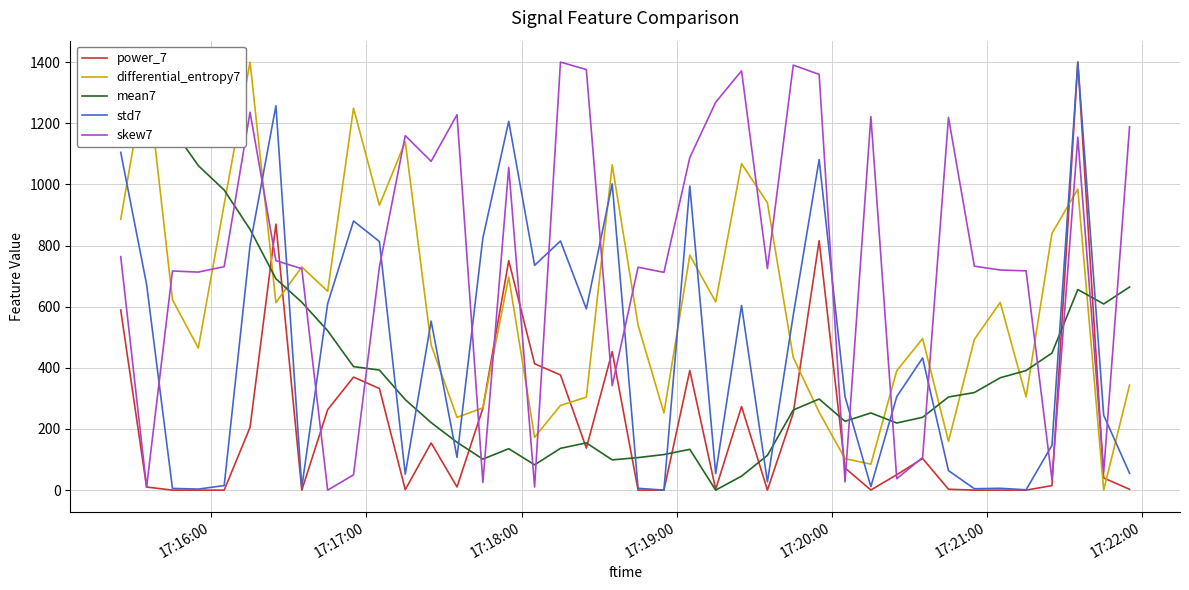

True or false: power_7 and std7 intersect in this chart.

True